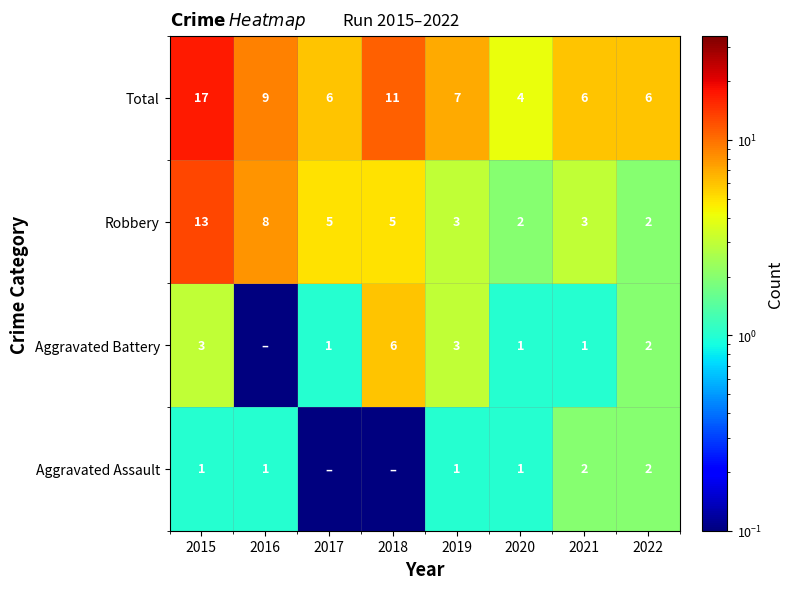

The Total series shows 6.0 at 2022. True or false?

True